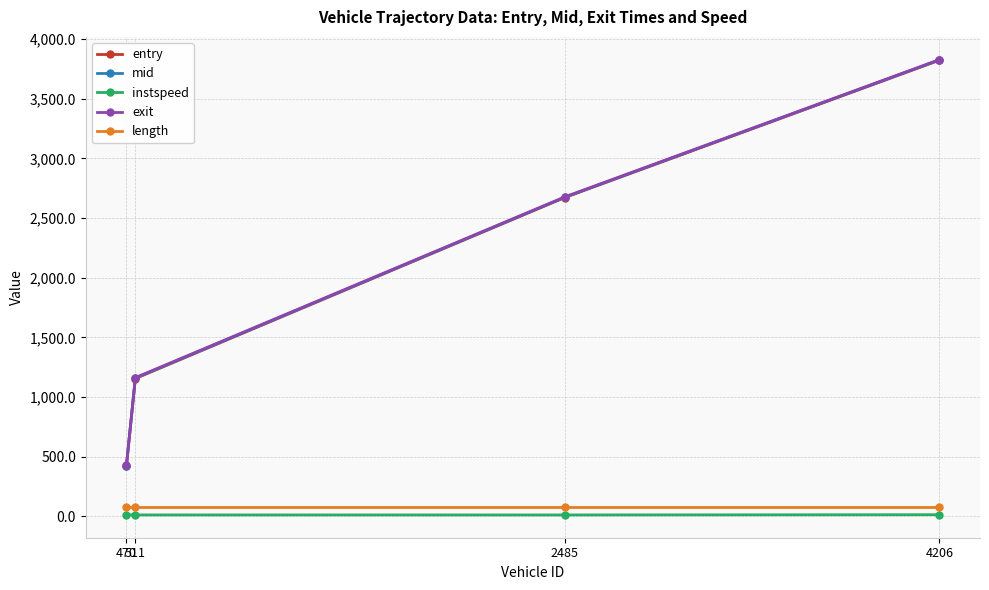

True or false: exit and mid intersect in this chart.

False